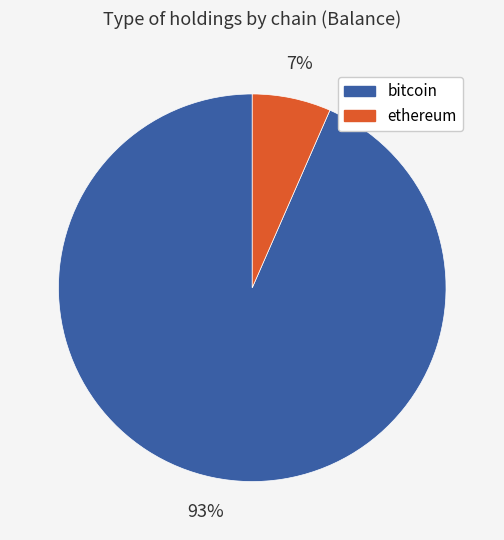

Is there any slice that represents more than half of the pie?

Yes